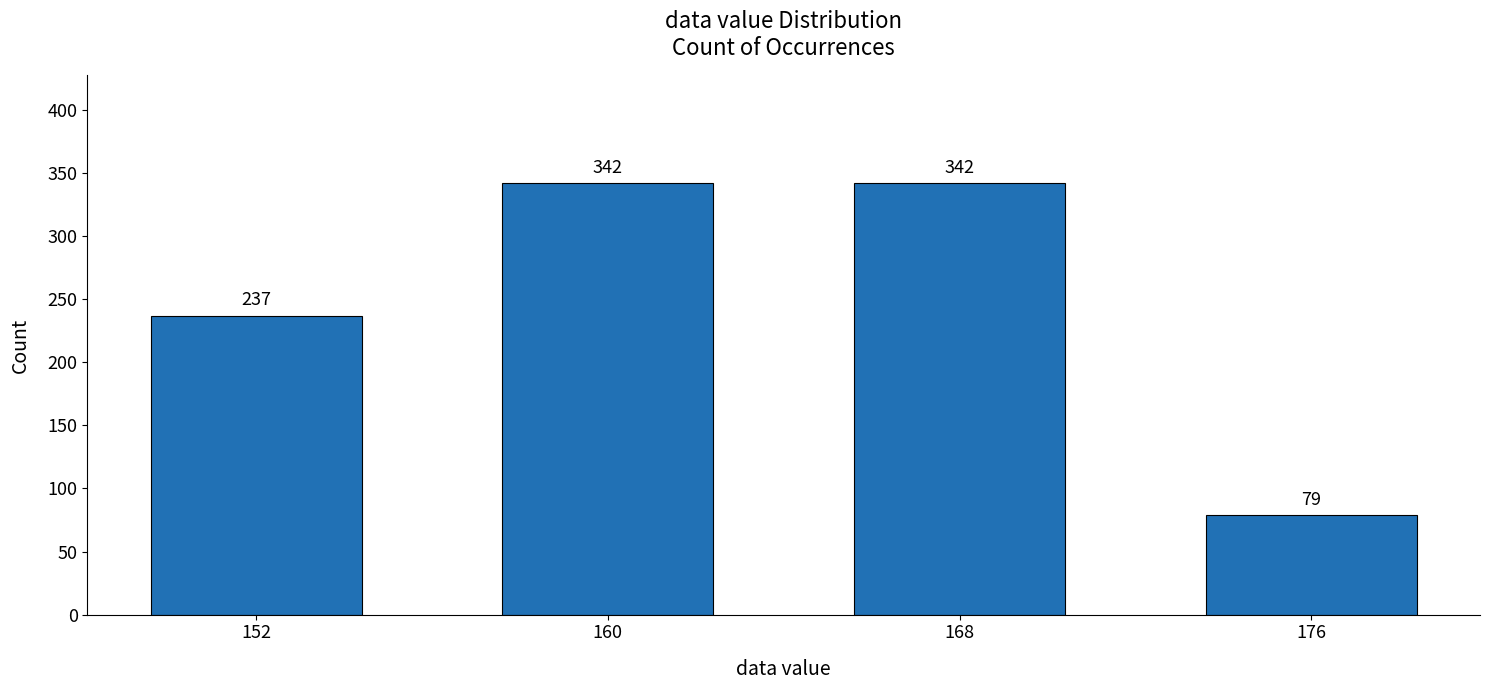

What is the ratio of the value at 168 to the value at 160?

1.0